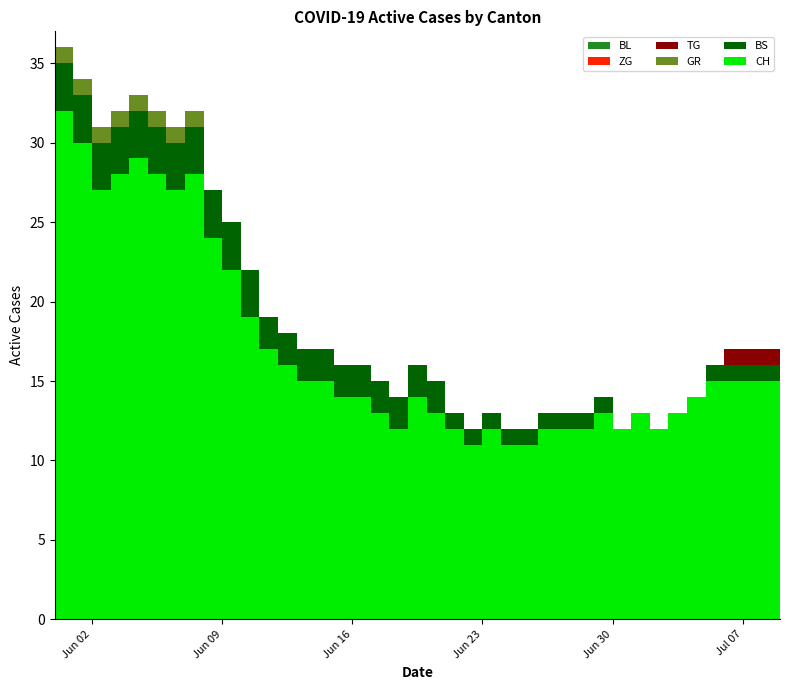

Reading right to left, what are all the values shown in this chart?

CH: 2020-07-09=15	2020-07-08=15	2020-07-07=15	2020-07-06=15	2020-07-05=15	2020-07-04=14	2020-07-03=13	2020-07-02=12	2020-07-01=13	2020-06-30=12	2020-06-29=13	2020-06-28=12	2020-06-27=12	2020-06-26=12	2020-06-25=11	2020-06-24=11	2020-06-23=12	2020-06-22=11	2020-06-21=12	2020-06-20=13	2020-06-19=14	2020-06-18=12	2020-06-17=13	2020-06-16=14	2020-06-15=14	2020-06-14=15	2020-06-13=15	2020-06-12=16	2020-06-11=17	2020-06-10=19	2020-06-09=22	2020-06-08=24	2020-06-07=28	2020-06-06=27	2020-06-05=28	2020-06-04=29	2020-06-03=28	2020-06-02=27	2020-06-01=30	2020-05-31=32
BS: 2020-07-09=1	2020-07-08=1	2020-07-07=1	2020-07-06=1	2020-07-05=1	2020-07-04=0	2020-07-03=0	2020-07-02=0	2020-07-01=0	2020-06-30=0	2020-06-29=1	2020-06-28=1	2020-06-27=1	2020-06-26=1	2020-06-25=1	2020-06-24=1	2020-06-23=1	2020-06-22=1	2020-06-21=1	2020-06-20=2	2020-06-19=2	2020-06-18=2	2020-06-17=2	2020-06-16=2	2020-06-15=2	2020-06-14=2	2020-06-13=2	2020-06-12=2	2020-06-11=2	2020-06-10=3	2020-06-09=3	2020-06-08=3	2020-06-07=3	2020-06-06=3	2020-06-05=3	2020-06-04=3	2020-06-03=3	2020-06-02=3	2020-06-01=3	2020-05-31=3
GR: 2020-07-09=0	2020-07-08=0	2020-07-07=0	2020-07-06=0	2020-07-05=0	2020-07-04=0	2020-07-03=0	2020-07-02=0	2020-07-01=0	2020-06-30=0	2020-06-29=0	2020-06-28=0	2020-06-27=0	2020-06-26=0	2020-06-25=0	2020-06-24=0	2020-06-23=0	2020-06-22=0	2020-06-21=0	2020-06-20=0	2020-06-19=0	2020-06-18=0	2020-06-17=0	2020-06-16=0	2020-06-15=0	2020-06-14=0	2020-06-13=0	2020-06-12=0	2020-06-11=0	2020-06-10=0	2020-06-09=0	2020-06-08=0	2020-06-07=1	2020-06-06=1	2020-06-05=1	2020-06-04=1	2020-06-03=1	2020-06-02=1	2020-06-01=1	2020-05-31=1
TG: 2020-07-09=1	2020-07-08=1	2020-07-07=1	2020-07-06=1	2020-07-05=0	2020-07-04=0	2020-07-03=0	2020-07-02=0	2020-07-01=0	2020-06-30=0	2020-06-29=0	2020-06-28=0	2020-06-27=0	2020-06-26=0	2020-06-25=0	2020-06-24=0	2020-06-23=0	2020-06-22=0	2020-06-21=0	2020-06-20=0	2020-06-19=0	2020-06-18=0	2020-06-17=0	2020-06-16=0	2020-06-15=0	2020-06-14=0	2020-06-13=0	2020-06-12=0	2020-06-11=0	2020-06-10=0	2020-06-09=0	2020-06-08=0	2020-06-07=0	2020-06-06=0	2020-06-05=0	2020-06-04=0	2020-06-03=0	2020-06-02=0	2020-06-01=0	2020-05-31=0
ZG: 2020-07-09=0	2020-07-08=0	2020-07-07=0	2020-07-06=0	2020-07-05=0	2020-07-04=0	2020-07-03=0	2020-07-02=0	2020-07-01=0	2020-06-30=0	2020-06-29=0	2020-06-28=0	2020-06-27=0	2020-06-26=0	2020-06-25=0	2020-06-24=0	2020-06-23=0	2020-06-22=0	2020-06-21=0	2020-06-20=0	2020-06-19=0	2020-06-18=0	2020-06-17=0	2020-06-16=0	2020-06-15=0	2020-06-14=0	2020-06-13=0	2020-06-12=0	2020-06-11=0	2020-06-10=0	2020-06-09=0	2020-06-08=0	2020-06-07=0	2020-06-06=0	2020-06-05=0	2020-06-04=0	2020-06-03=0	2020-06-02=0	2020-06-01=0	2020-05-31=0
BL: 2020-07-09=0	2020-07-08=0	2020-07-07=0	2020-07-06=0	2020-07-05=0	2020-07-04=0	2020-07-03=0	2020-07-02=0	2020-07-01=0	2020-06-30=0	2020-06-29=0	2020-06-28=0	2020-06-27=0	2020-06-26=0	2020-06-25=0	2020-06-24=0	2020-06-23=0	2020-06-22=0	2020-06-21=0	2020-06-20=0	2020-06-19=0	2020-06-18=0	2020-06-17=0	2020-06-16=0	2020-06-15=0	2020-06-14=0	2020-06-13=0	2020-06-12=0	2020-06-11=0	2020-06-10=0	2020-06-09=0	2020-06-08=0	2020-06-07=0	2020-06-06=0	2020-06-05=0	2020-06-04=0	2020-06-03=0	2020-06-02=0	2020-06-01=0	2020-05-31=0